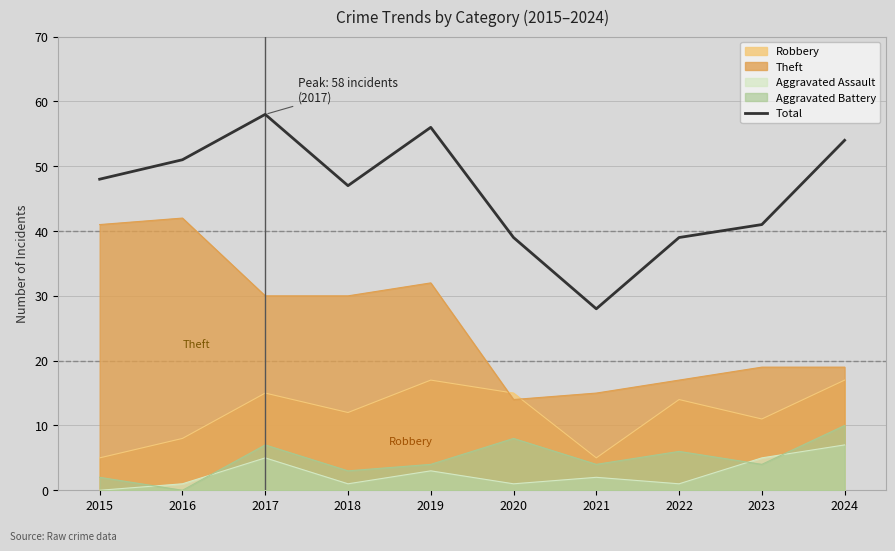

What is the change in value from 2018 to 2020?

-8